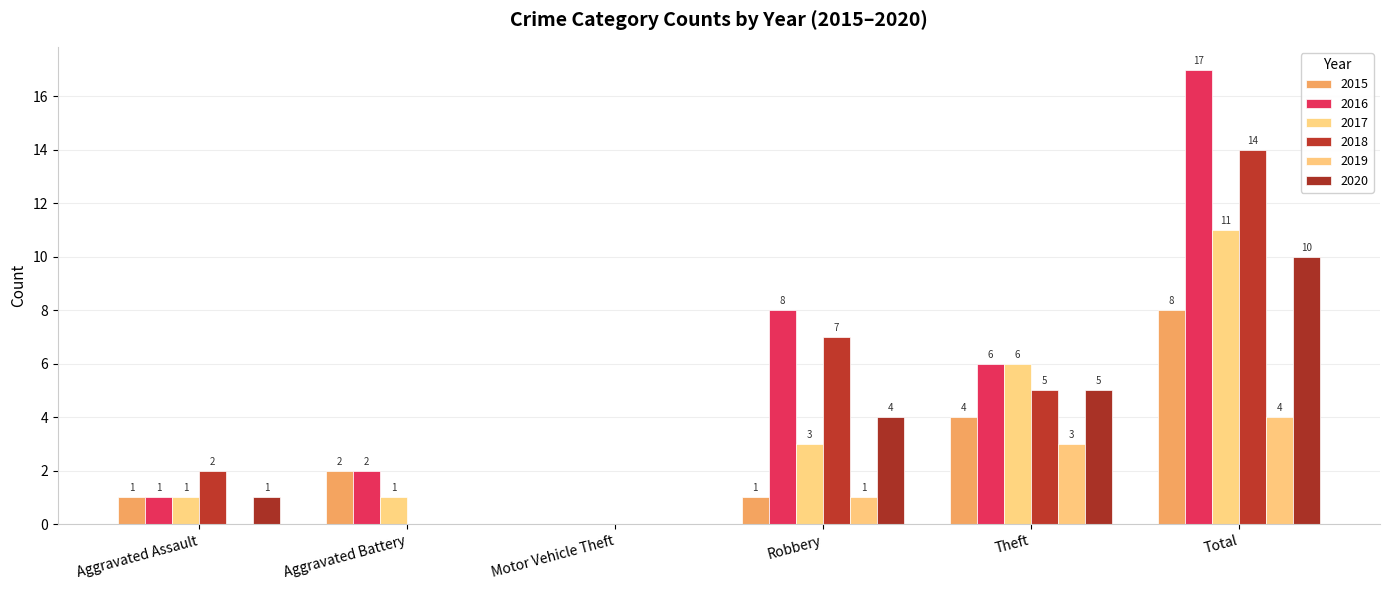

How many values in 2018 are above zero?

4